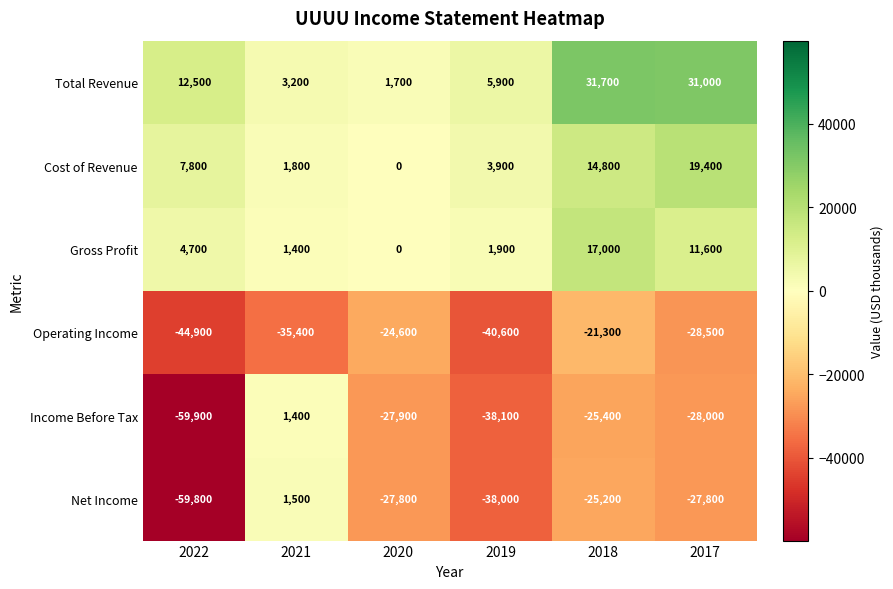

The Income Before Tax series shows -14707 at 2018. True or false?

False